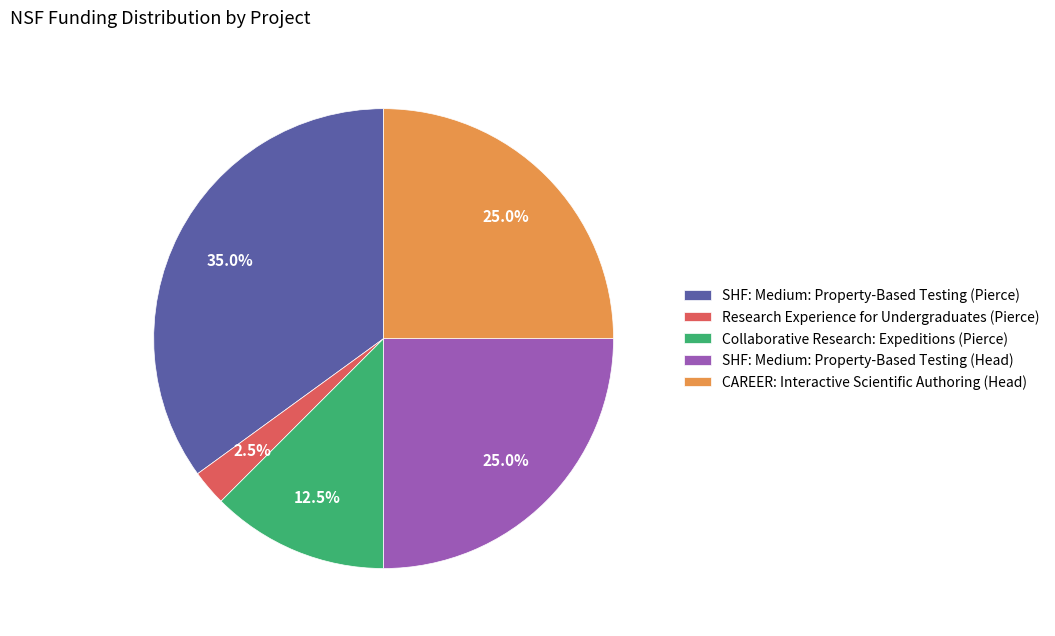

To the nearest percent, what percentage of the pie is CAREER: Interactive Scientific Authoring (Head)?

25%